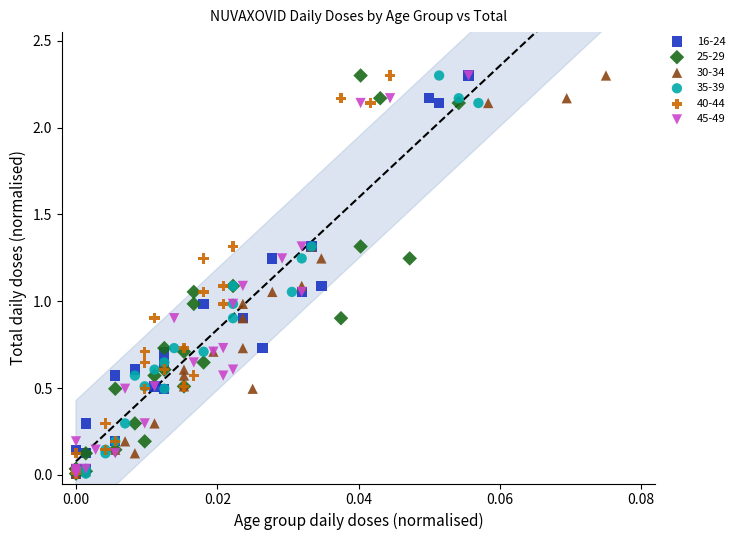

What are all the series names shown in the legend?

16-24, 25-29, 30-34, 35-39, 40-44, 45-49